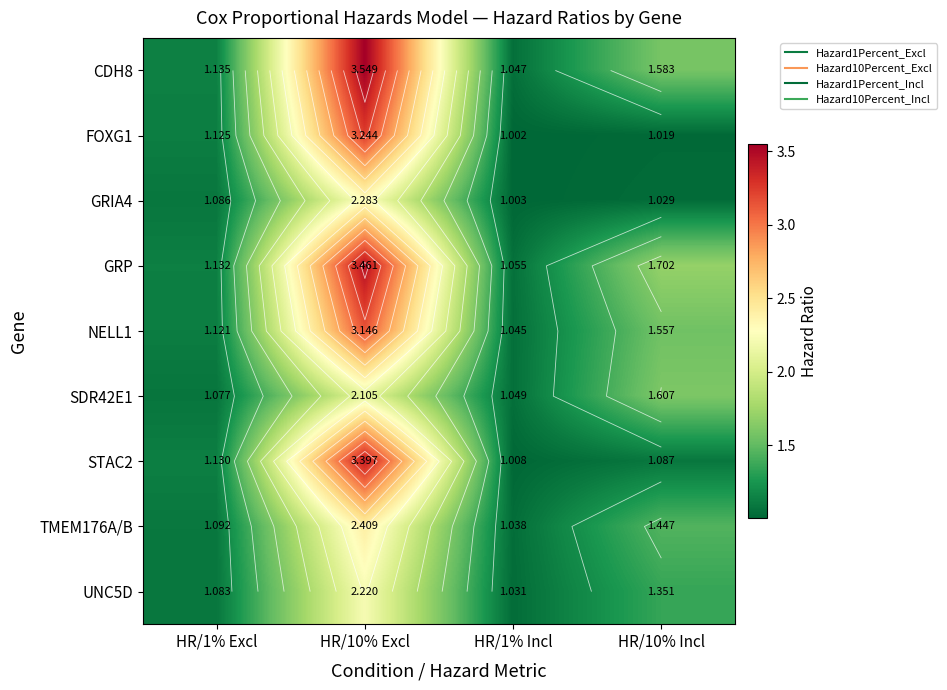

Between HR/10% Excl and HR/1% Excl, which is larger?

HR/10% Excl